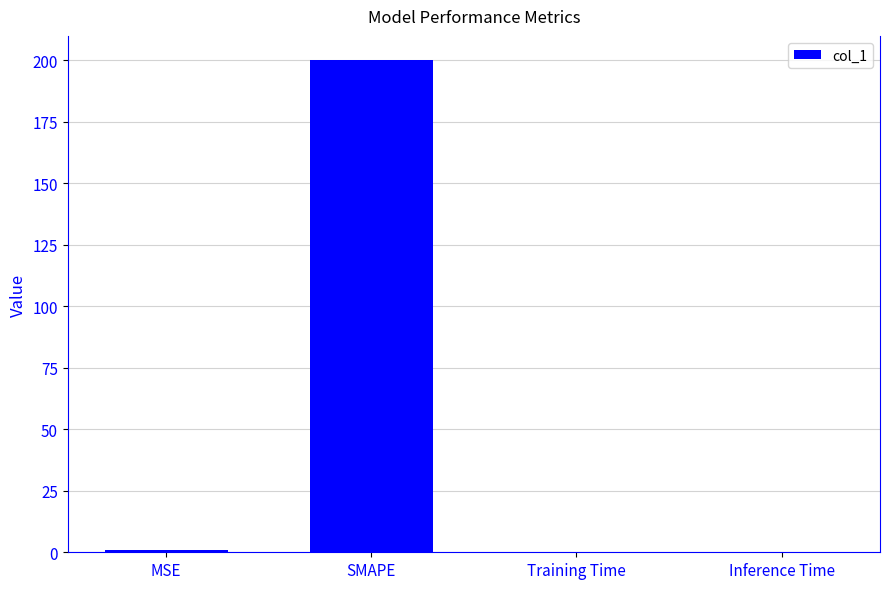

At which category does the chart reach its peak across all series?

SMAPE